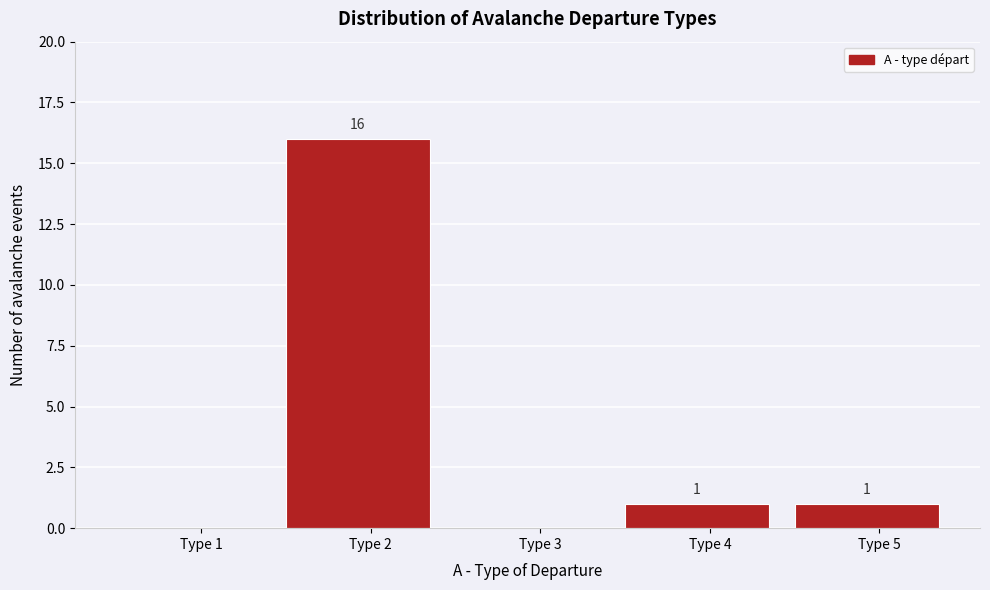

Reading right to left, list all the values displayed in this chart.

Type 5=1	Type 4=1	Type 3=0	Type 2=16	Type 1=0